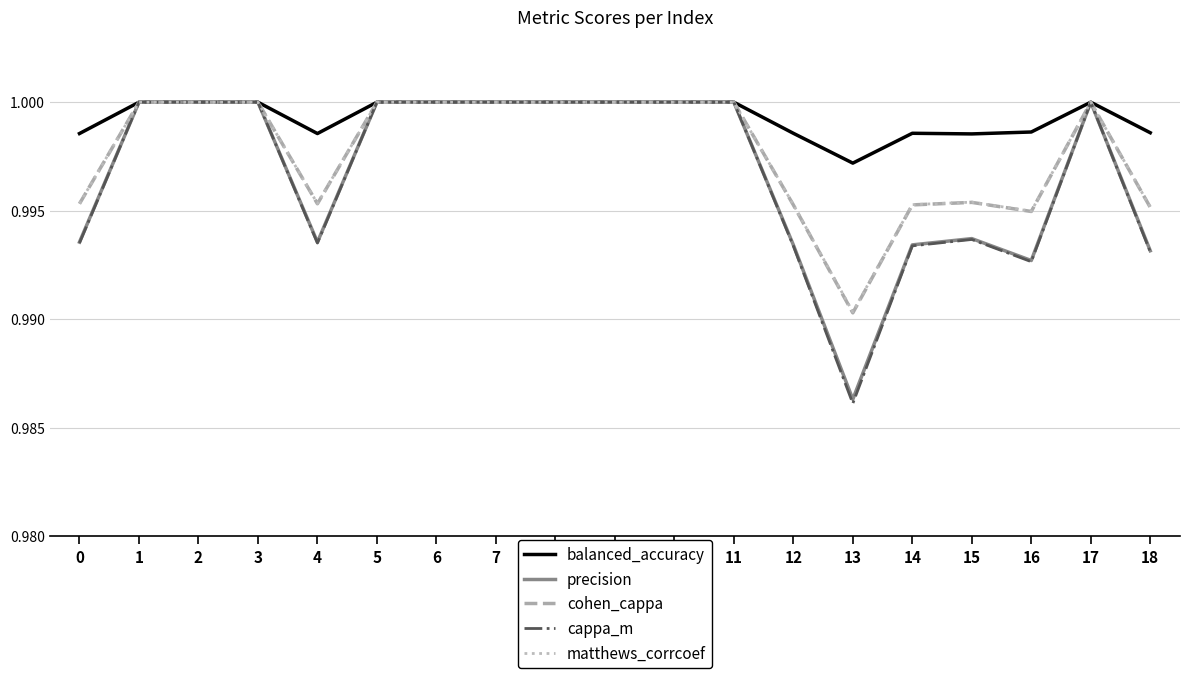

Which series has the widest spread of values?

cappa_m